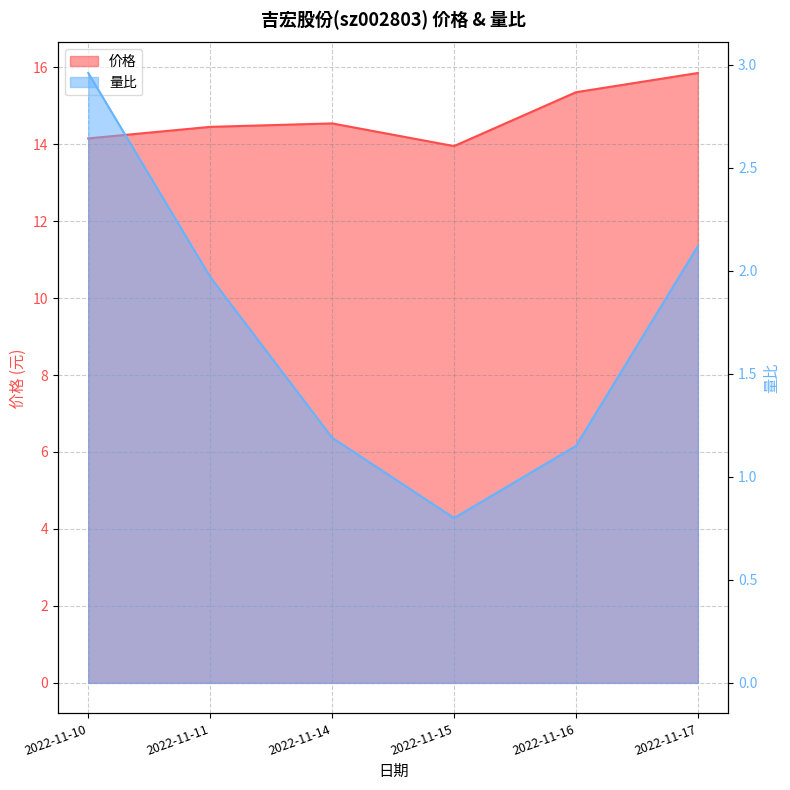

Is the value of 量比 at 2022-11-16 greater than the value of 价格 at 2022-11-15?

No